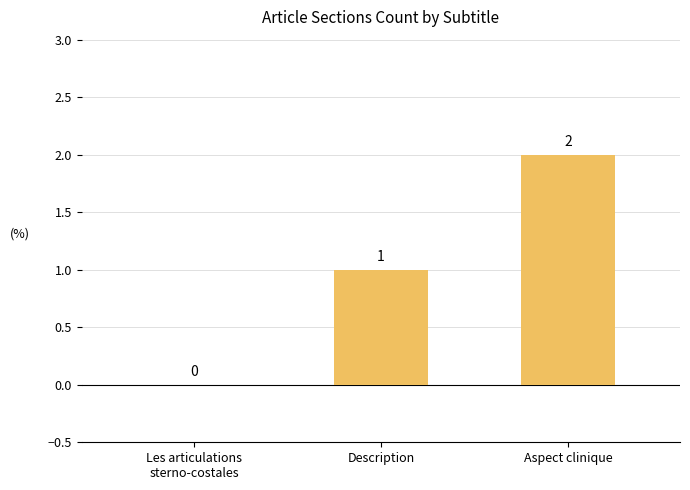

Reading left to right, what are all the values shown in this chart?

Les articulations
sterno-costales=0	Description=1	Aspect clinique=2